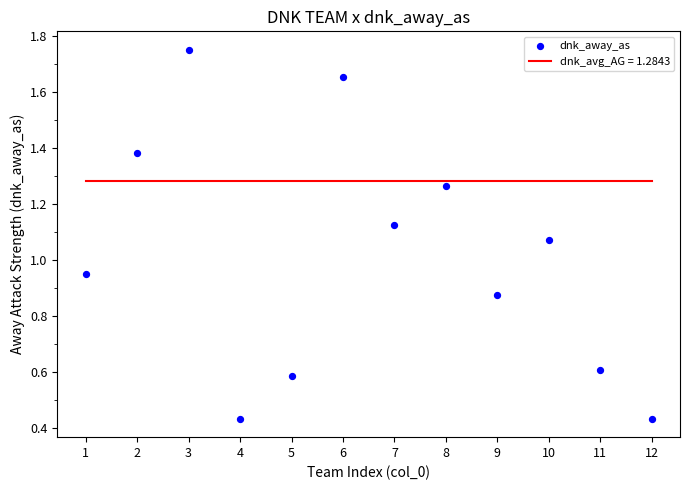

What is the average X value?

6.5